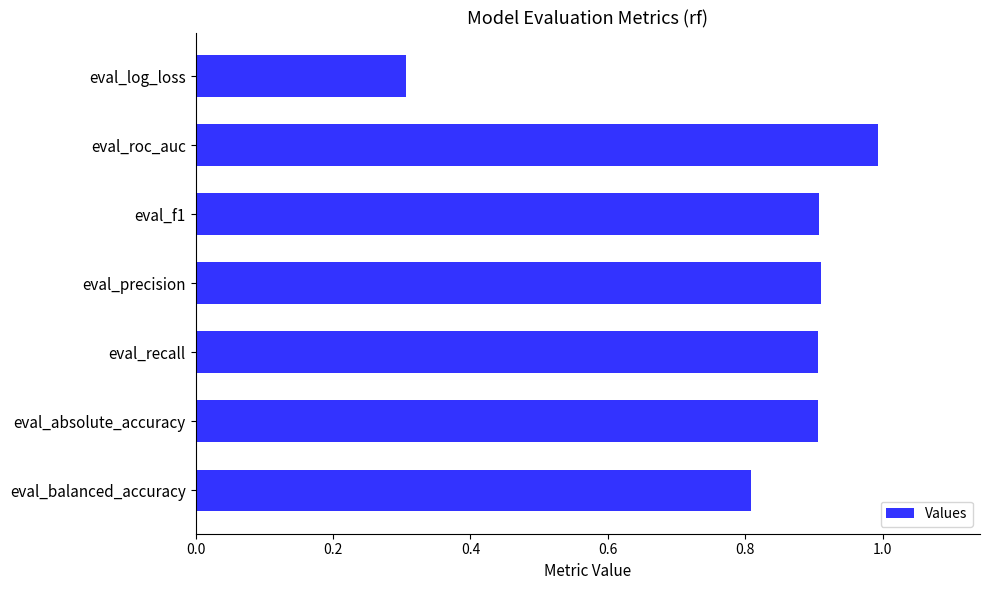

At which label is the value closest to 0?

eval_log_loss